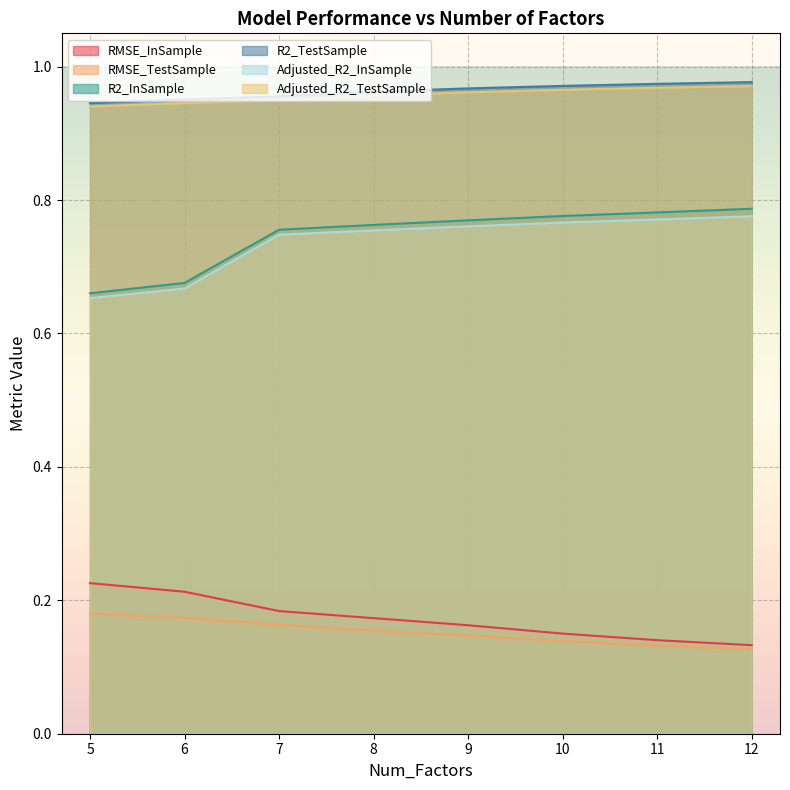

Count the number of categories in the chart.

8